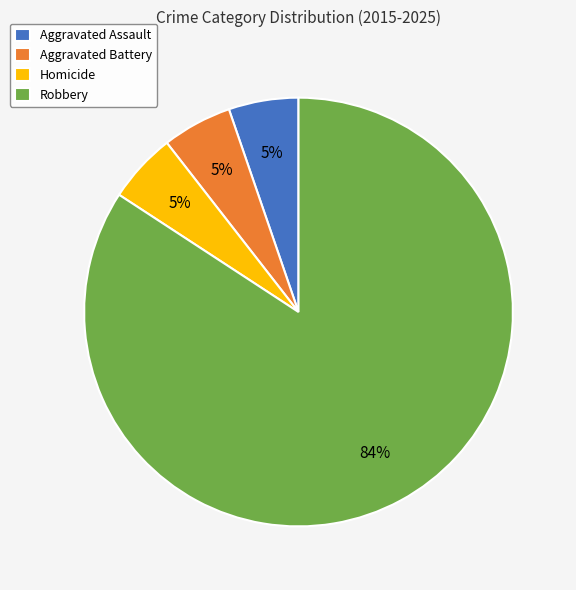

To the nearest percent, what percentage of the pie is Homicide?

5%